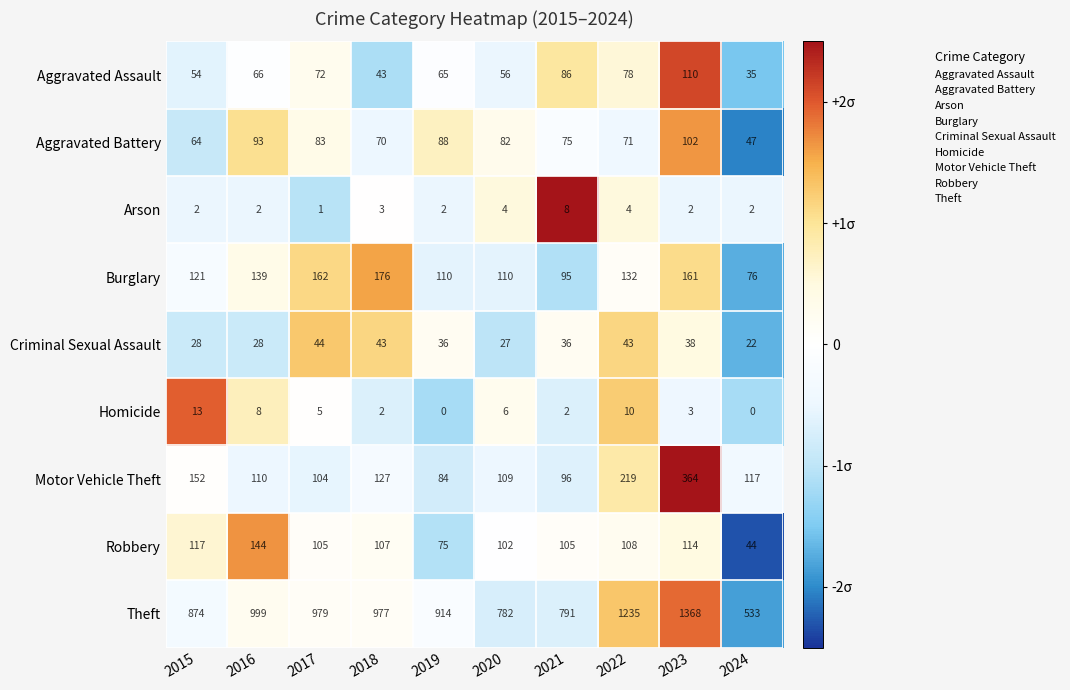

What is the spread (max minus min) of values at 2023?

1366